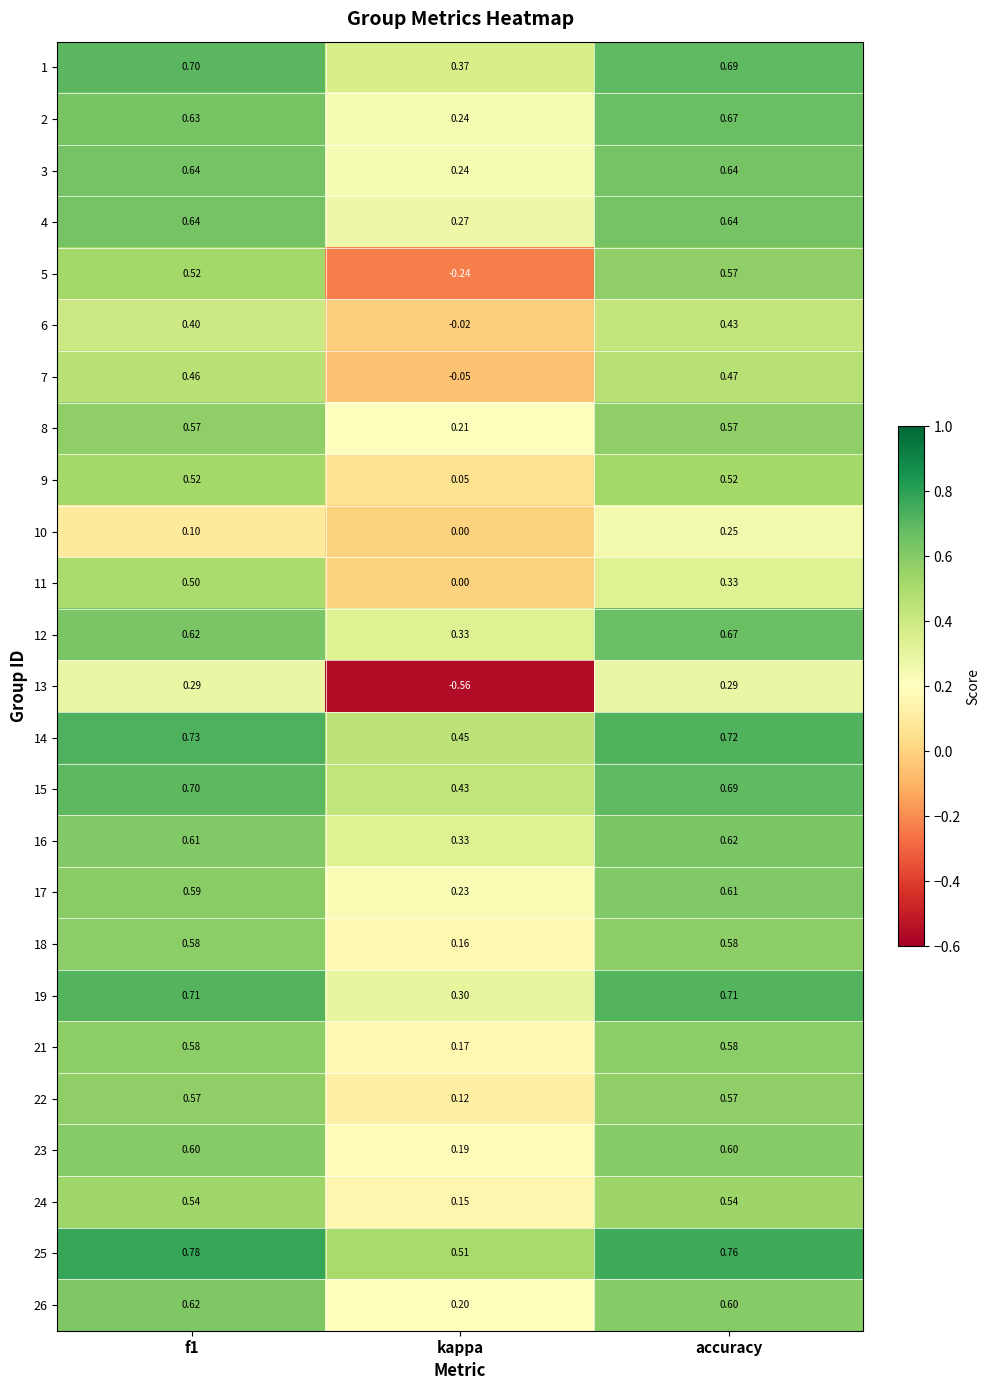

What is the spread (max minus min) of values at kappa?

1.1